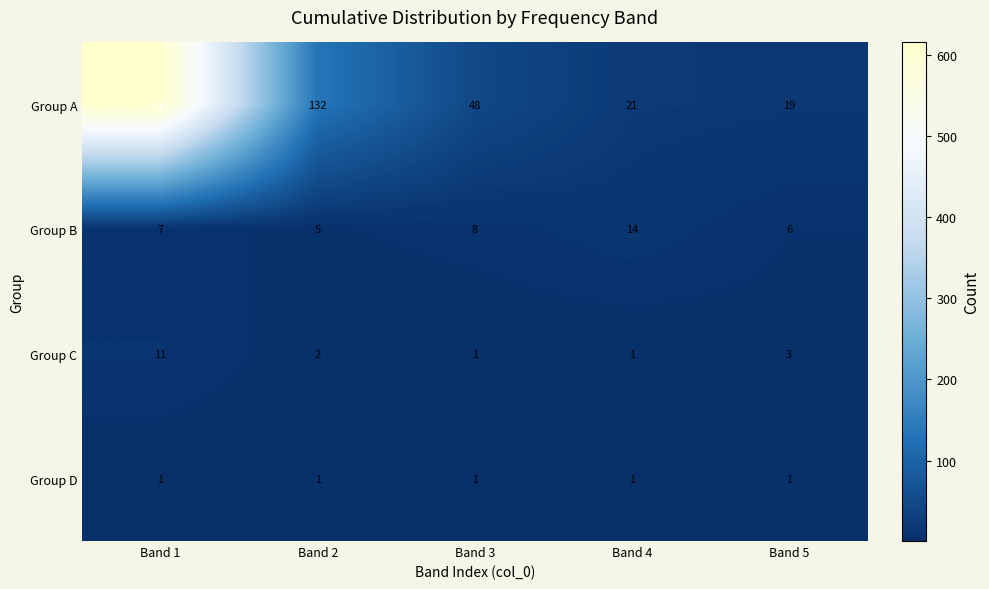

Count the number of categories in the chart.

5